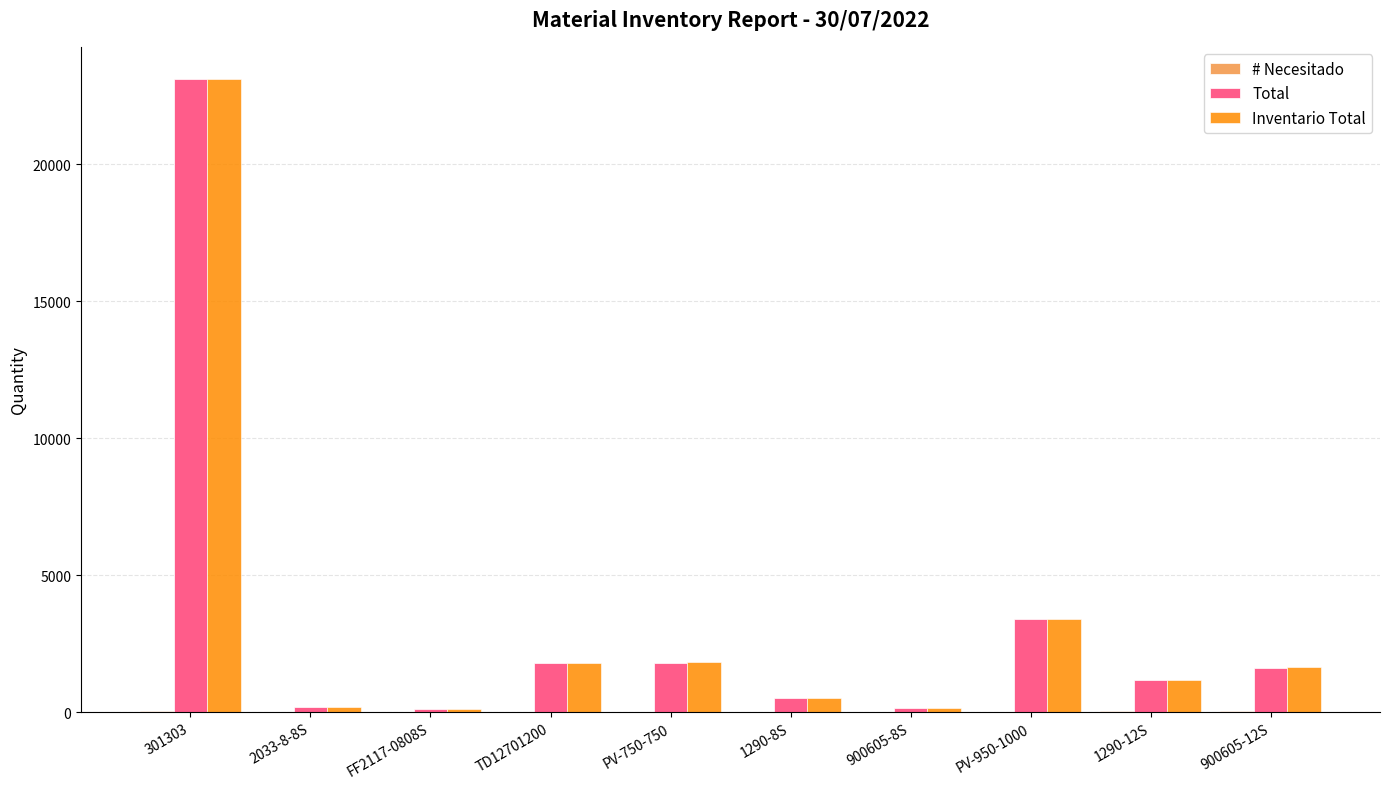

At which category does the chart reach its peak across all series?

301303